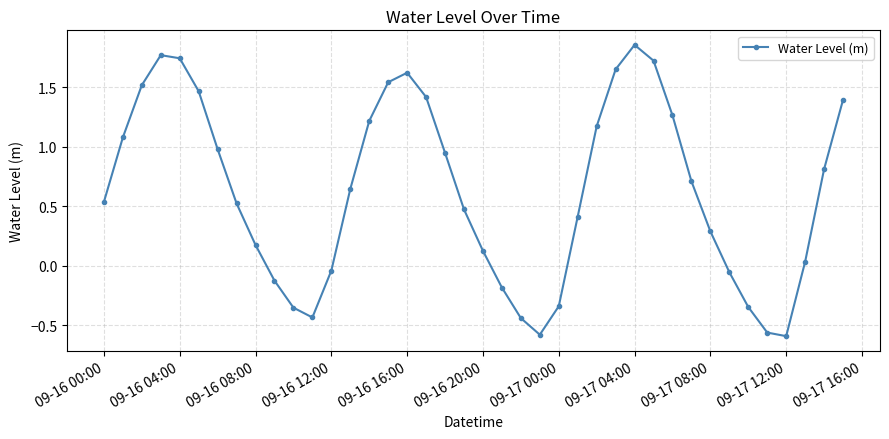

What is the difference between the maximum and minimum values?

2.5